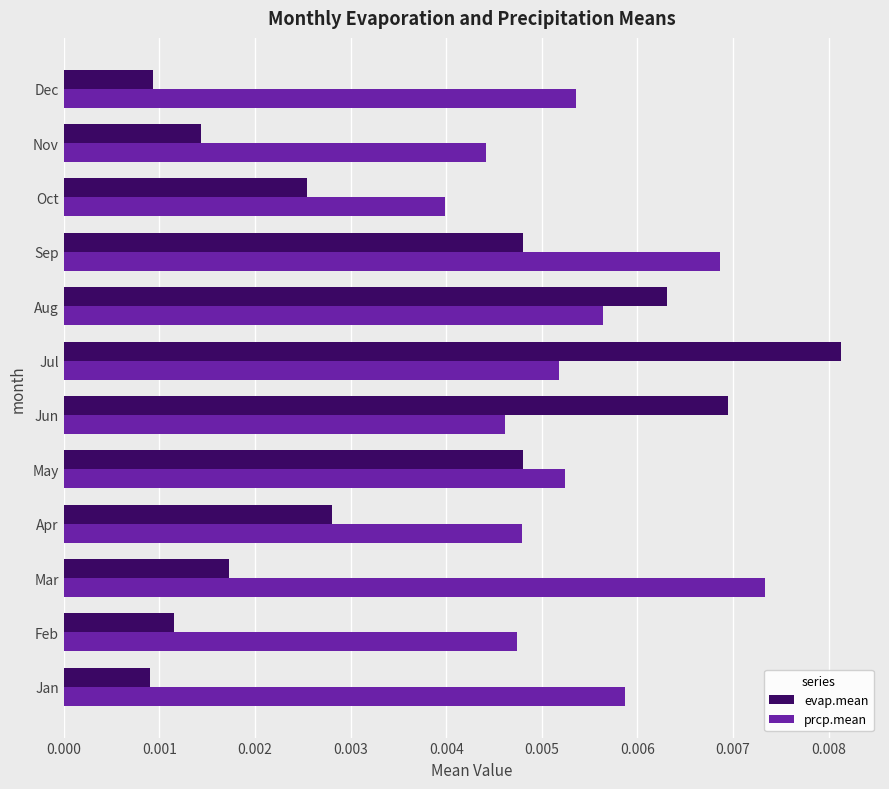

Rank the series by their average value, from lowest to highest.

evap.mean, prcp.mean